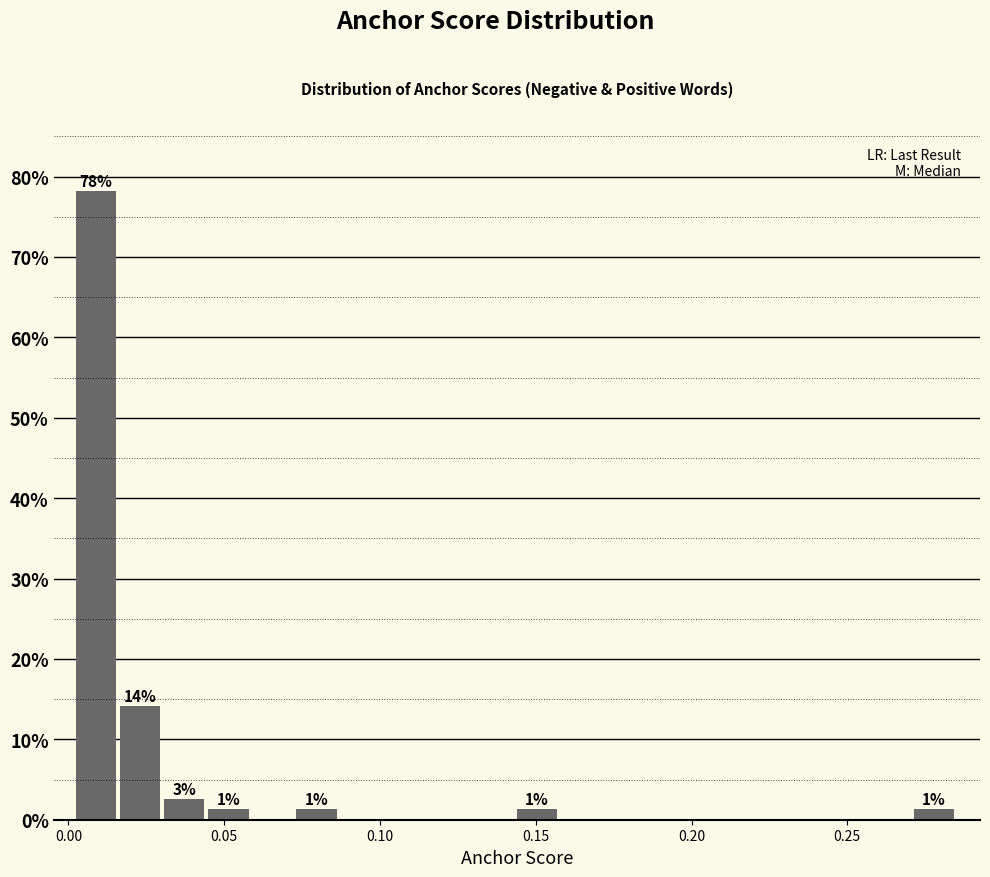

Read against the x-axis, roughly where is the centre of the tallest bar?

0.010